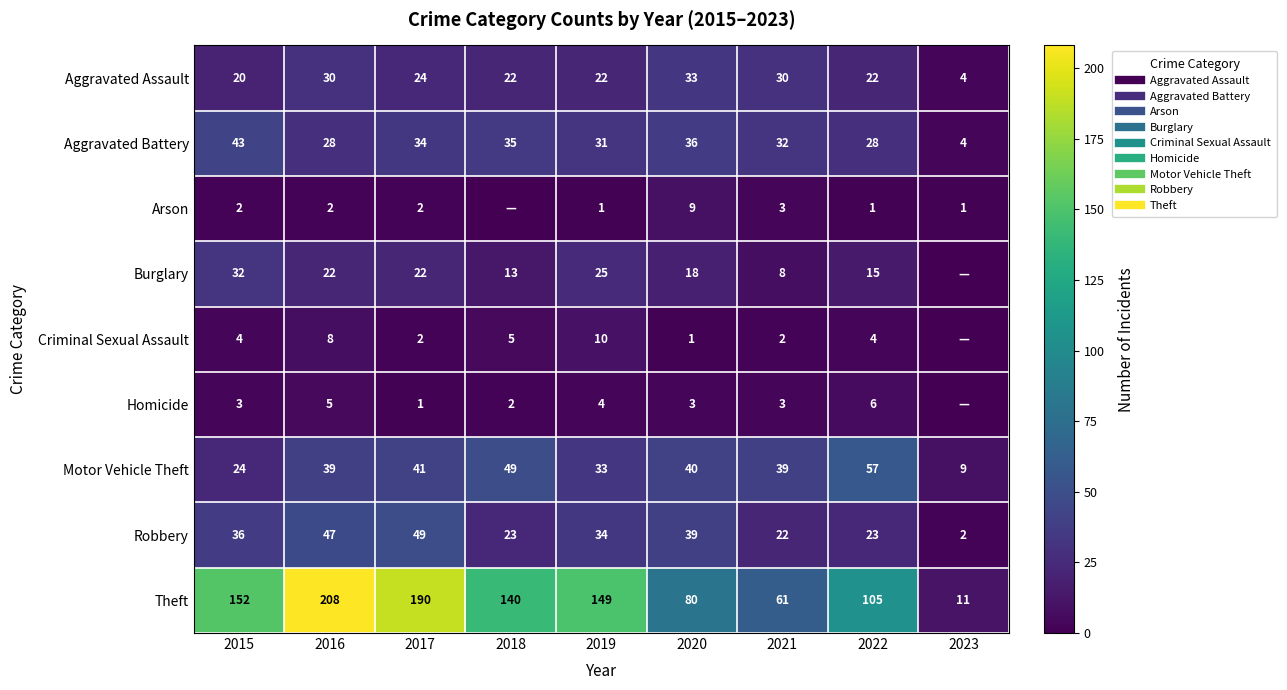

Rank the series by their maximum value, from lowest to highest.

Homicide, Arson, Criminal Sexual Assault, Burglary, Aggravated Assault, Aggravated Battery, Robbery, Motor Vehicle Theft, Theft